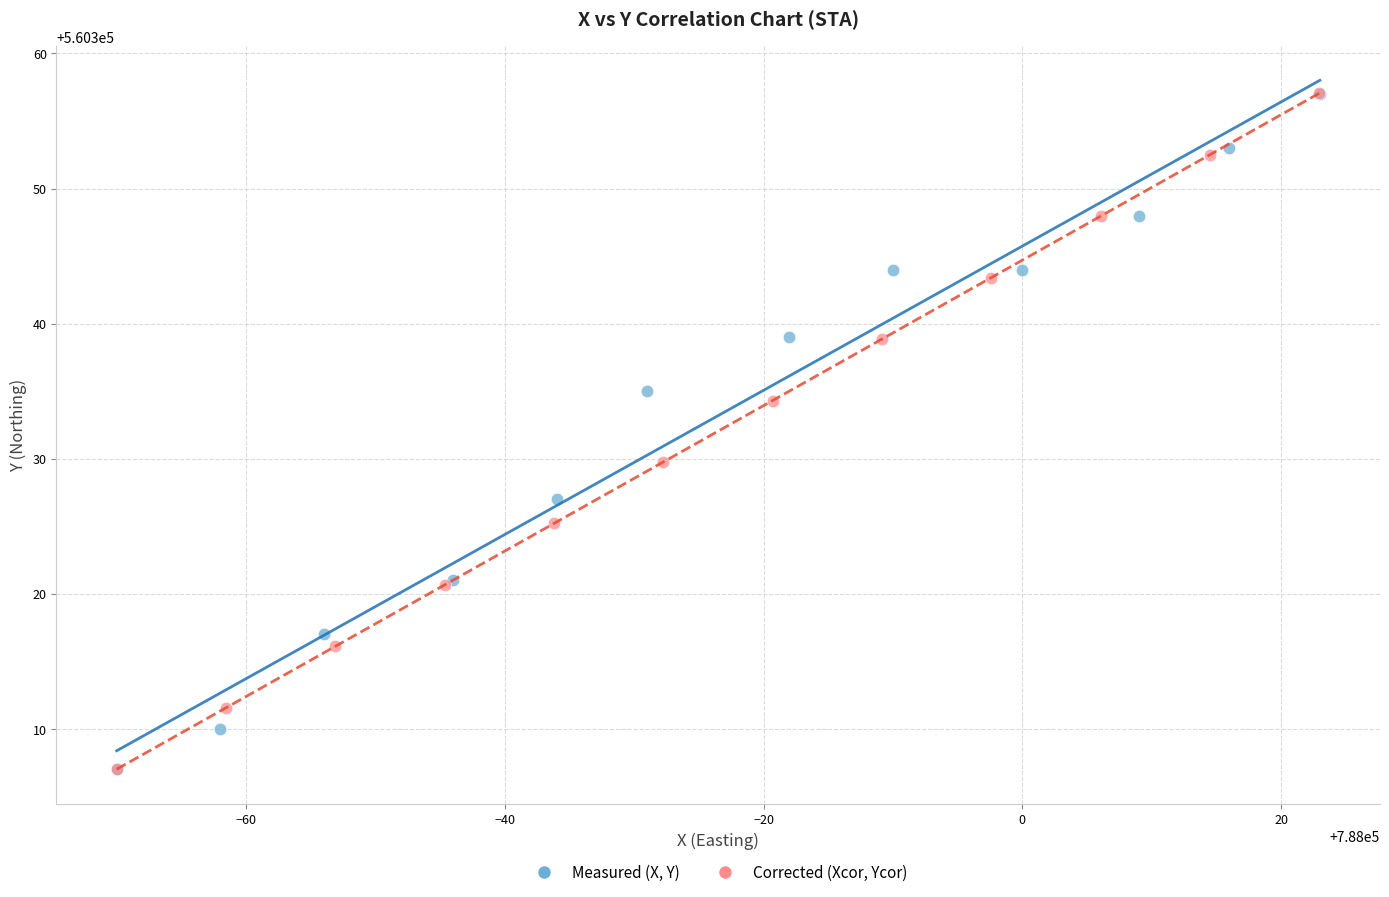

Which series has the largest Y range (max minus min)?

Corrected (Xcor, Ycor)